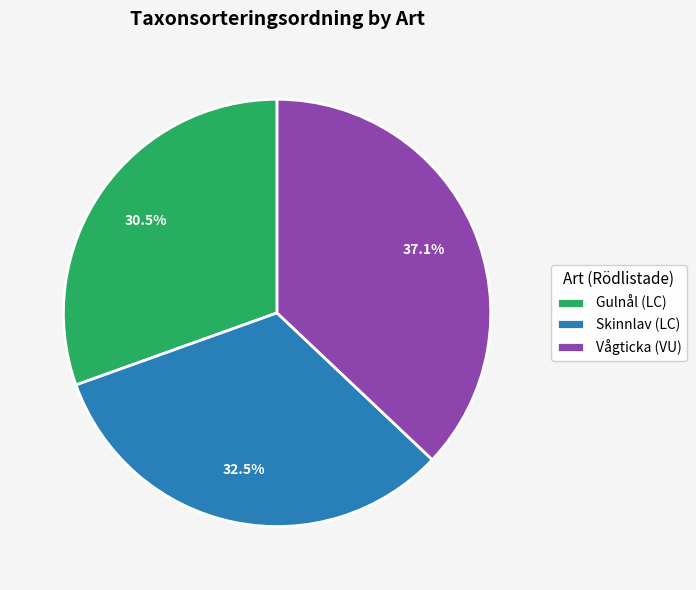

What percentage is the Vågticka (VU) slice, to the nearest percent?

37%